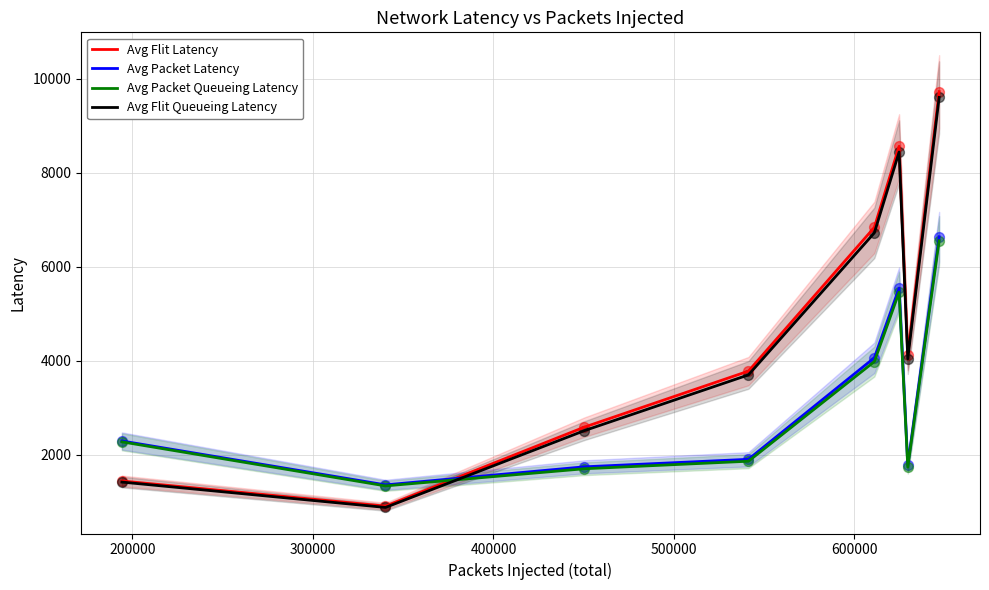

Which series has the largest Y range (max minus min)?

Avg Flit Latency